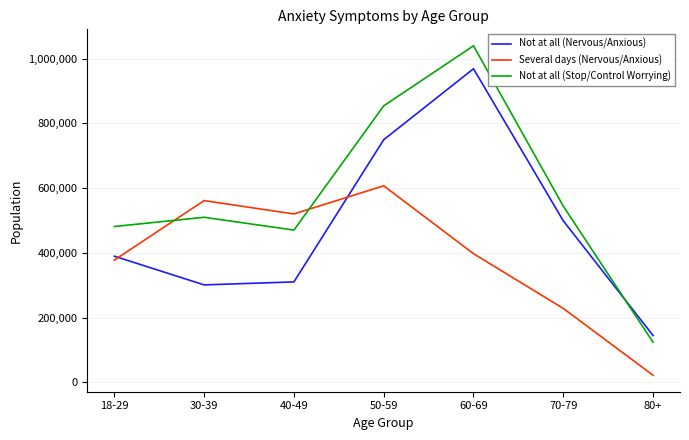

What is the total value across all series at 30-39?

1373154